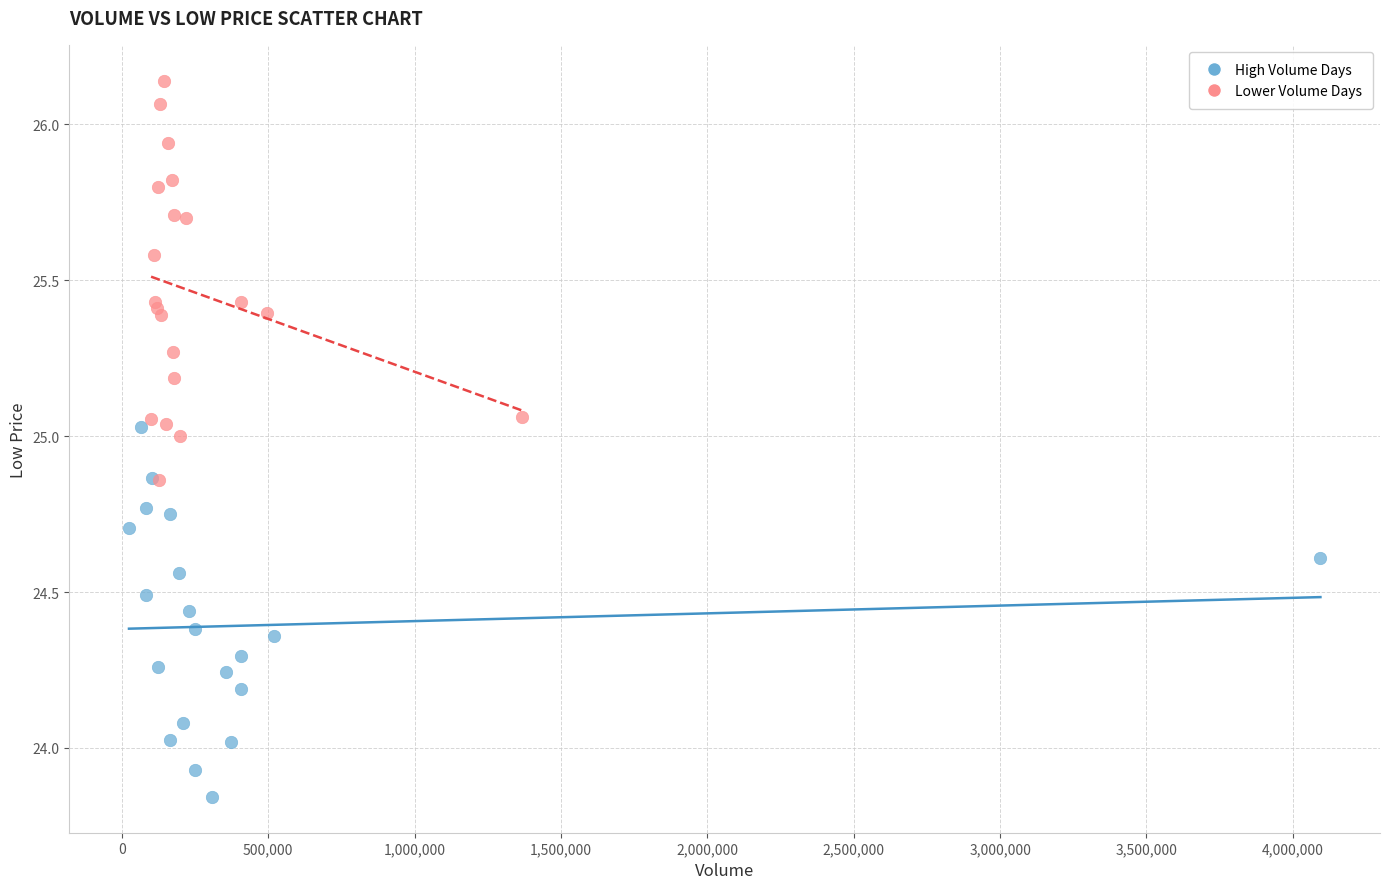

Which series contains the highest Y value?

Lower Volume Days